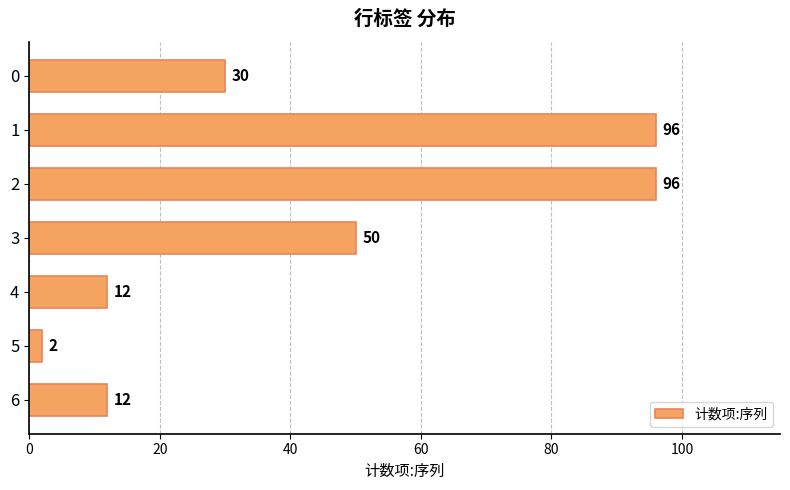

What is the difference between the maximum and minimum values?

94